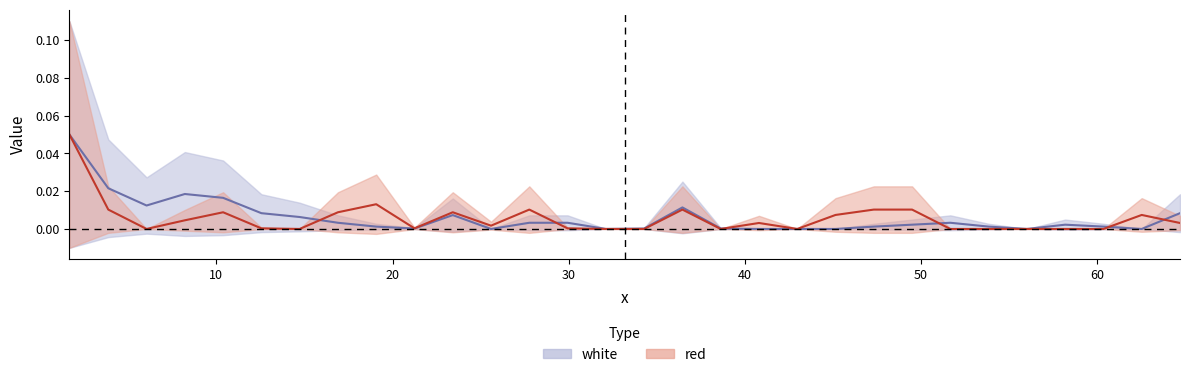

How many intersections are there between white and red?

6